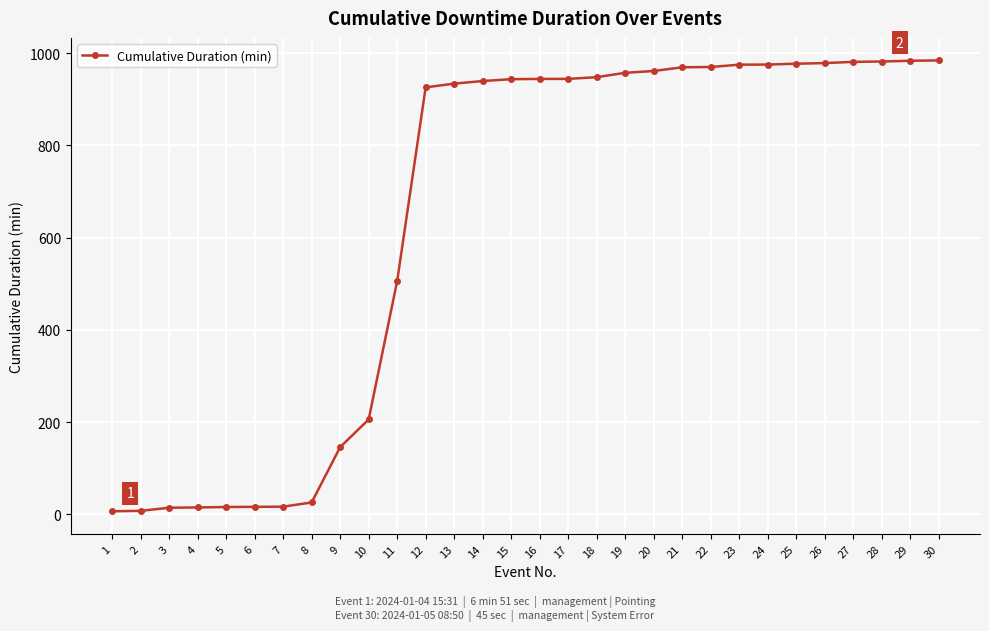

True or false: the data shows 670.5 at 24.

False